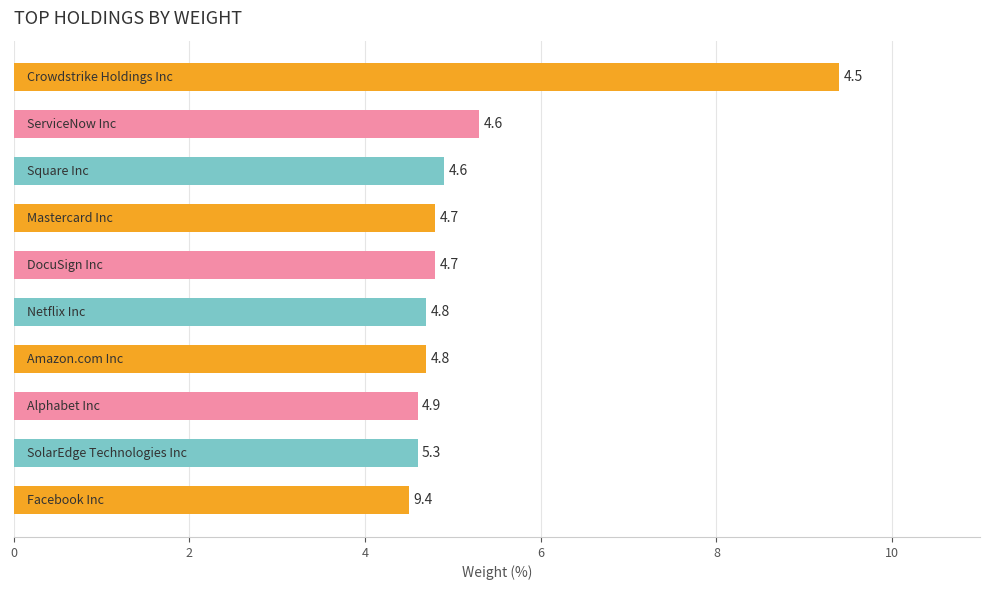

What is the difference between the maximum and second lowest values?

4.8